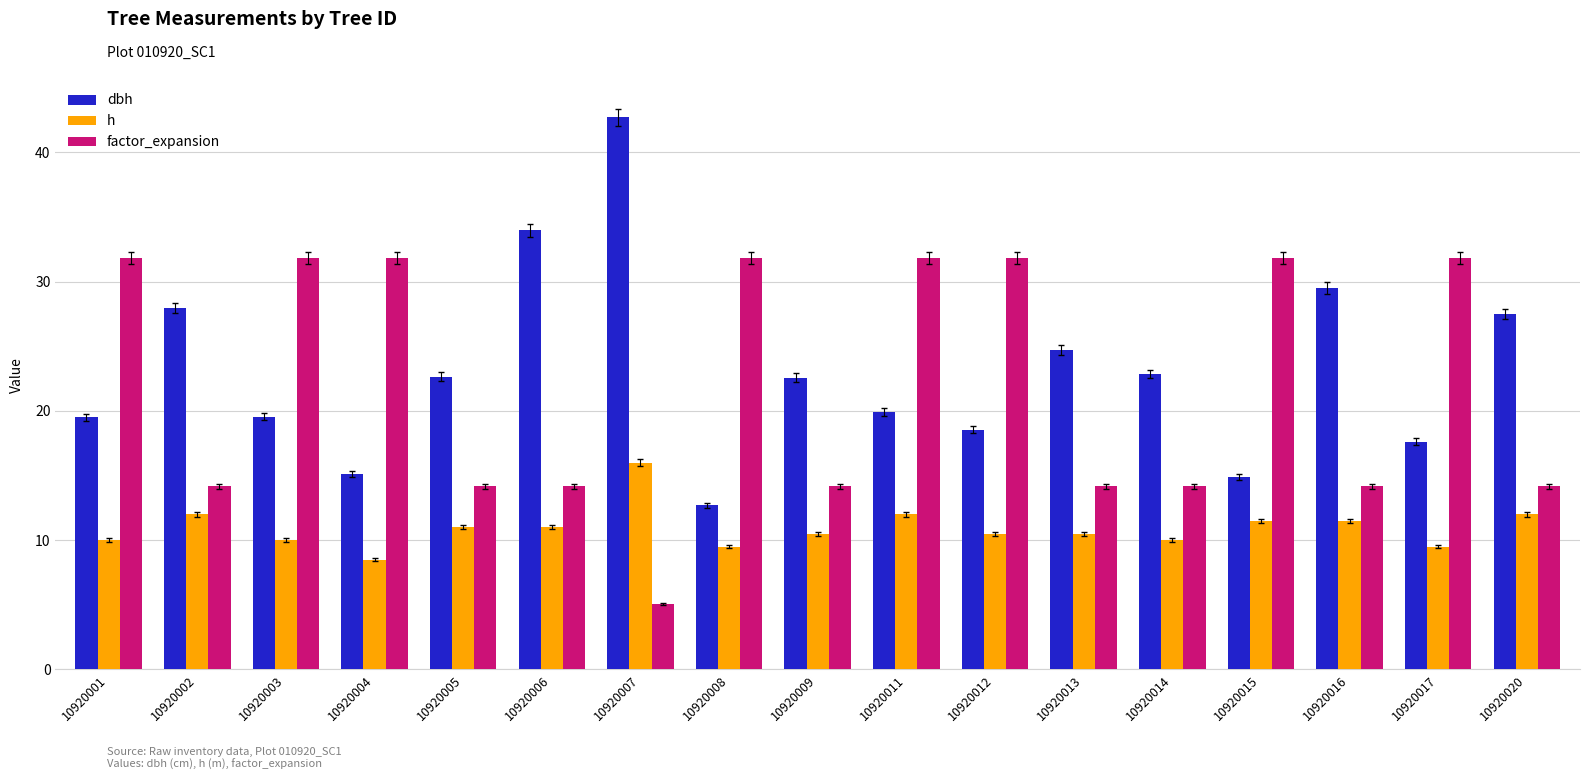

What is the sum of the h values at 10920008 and 10920011?

21.5